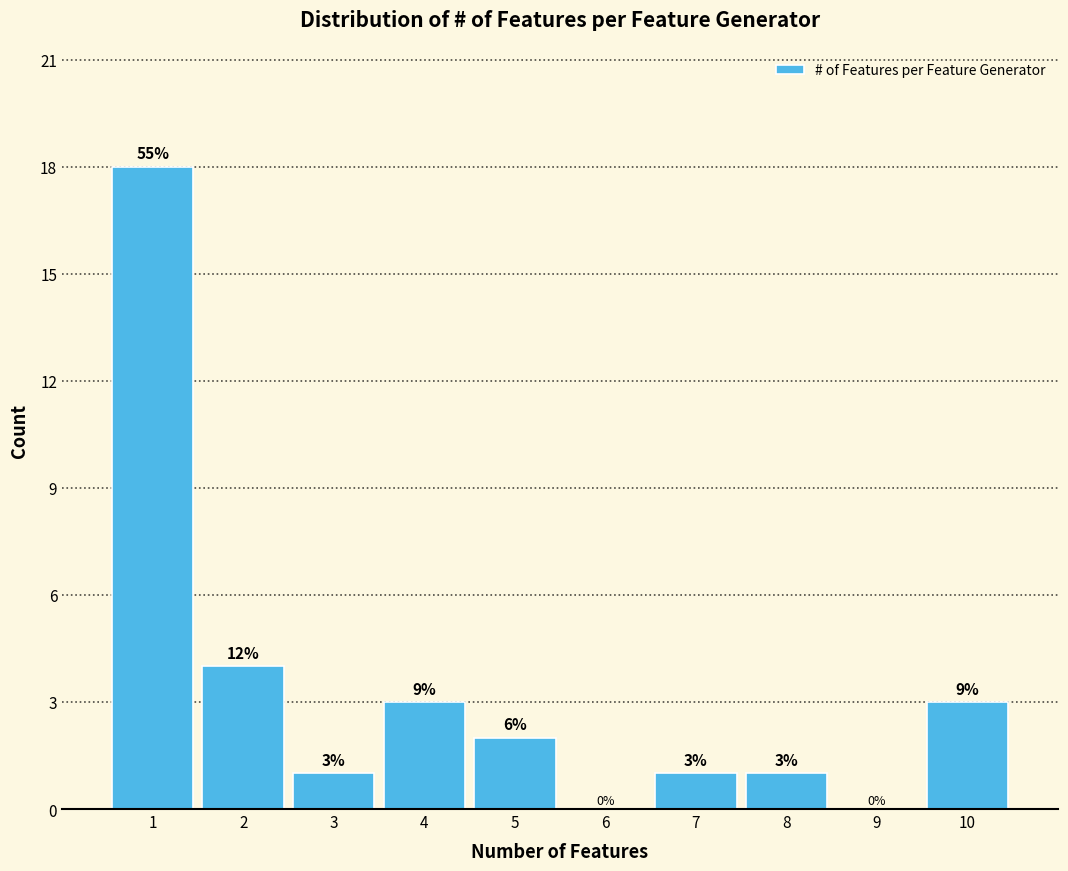

Reading right to left, list all the values displayed in this chart.

10=3	9=0	8=1	7=1	6=0	5=2	4=3	3=1	2=4	1=18